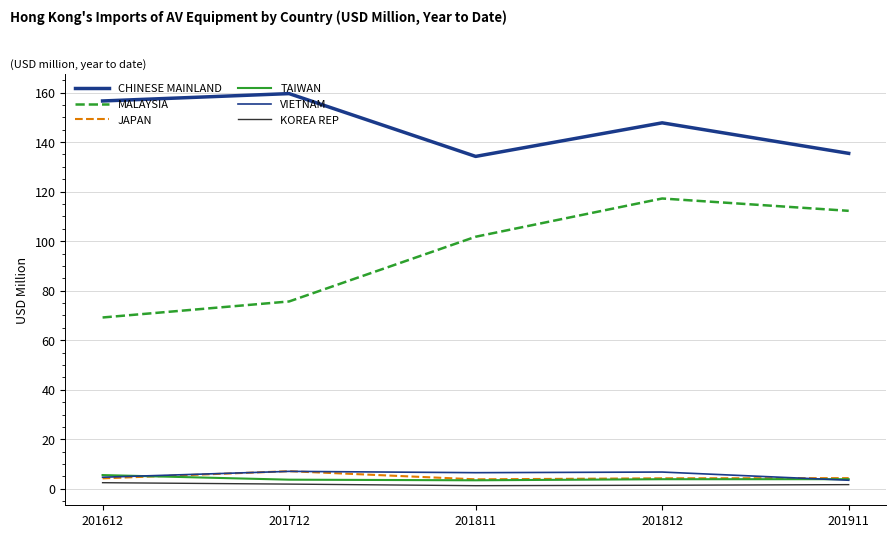

Reading left to right, list all the values displayed in this chart.

CHINESE MAINLAND: 201612=156.6	201712=159.6	201811=134.2	201812=147.8	201911=135.4
MALAYSIA: 201612=69.2	201712=75.7	201811=101.8	201812=117.2	201911=112.2
JAPAN: 201612=4.2	201712=7.1	201811=3.9	201812=4.3	201911=4.3
TAIWAN: 201612=5.6	201712=3.7	201811=3.5	201812=3.9	201911=3.9
VIETNAM: 201612=4.7	201712=7.1	201811=6.5	201812=6.8	201911=3.5
KOREA REP: 201612=2.5	201712=1.9	201811=1.3	201812=1.5	201911=1.7